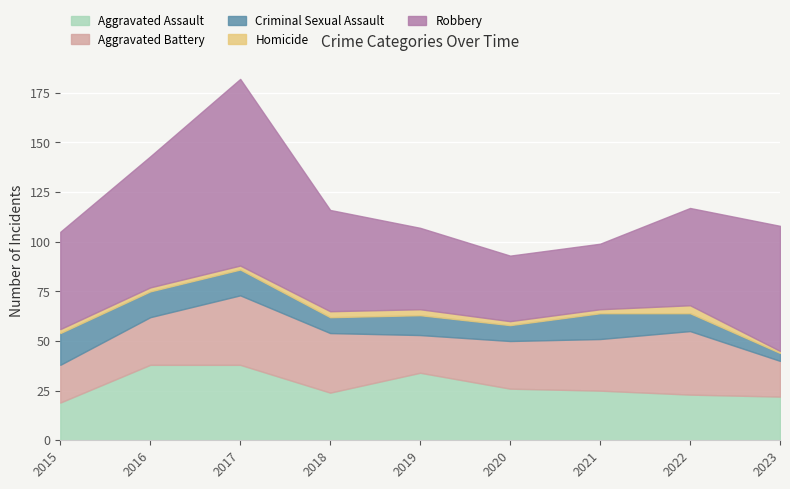

The Aggravated Assault series shows 38 at 2017. True or false?

True